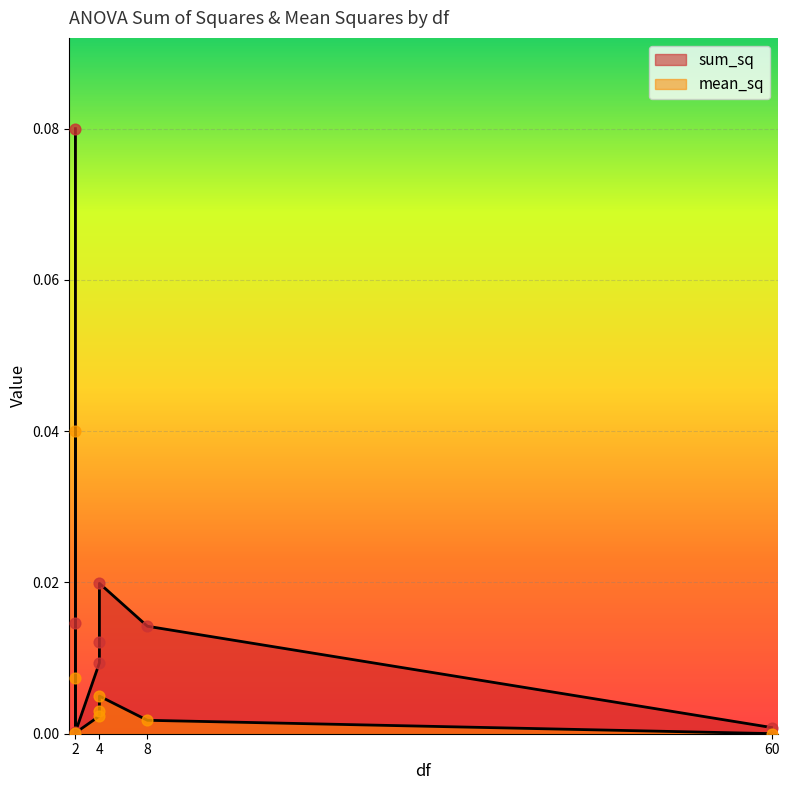

Which series reaches the maximum Y coordinate?

sum_sq